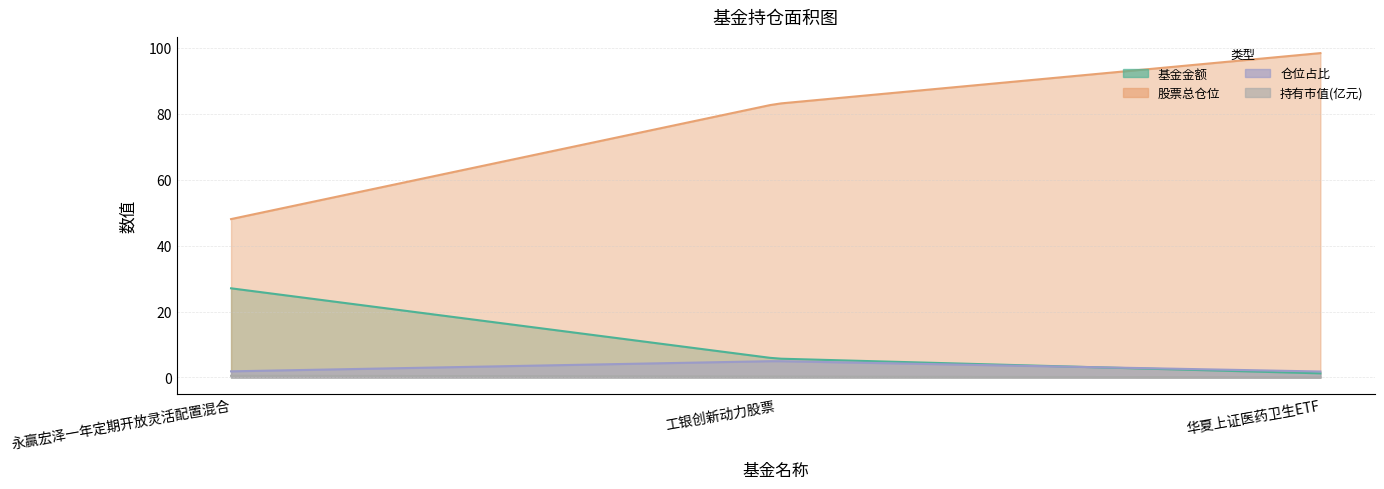

What is the label of the 3rd point from the left?

华夏上证医药卫生ETF